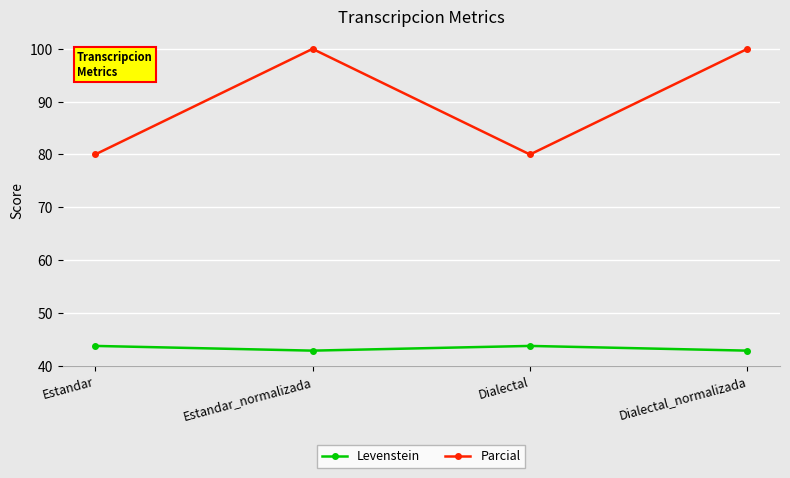

What is the difference between the maximum and minimum values in the Parcial series?

20.0